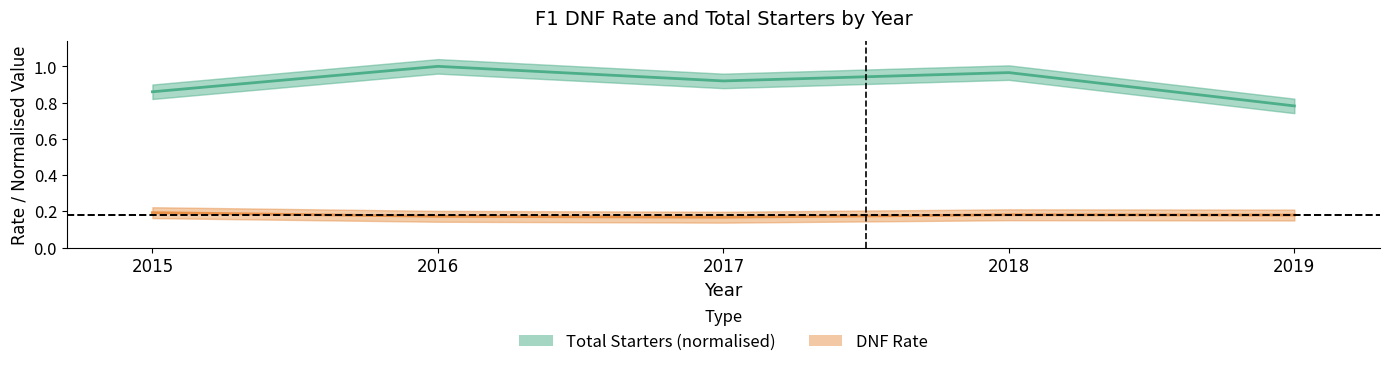

What is the greatest value displayed?

1.0